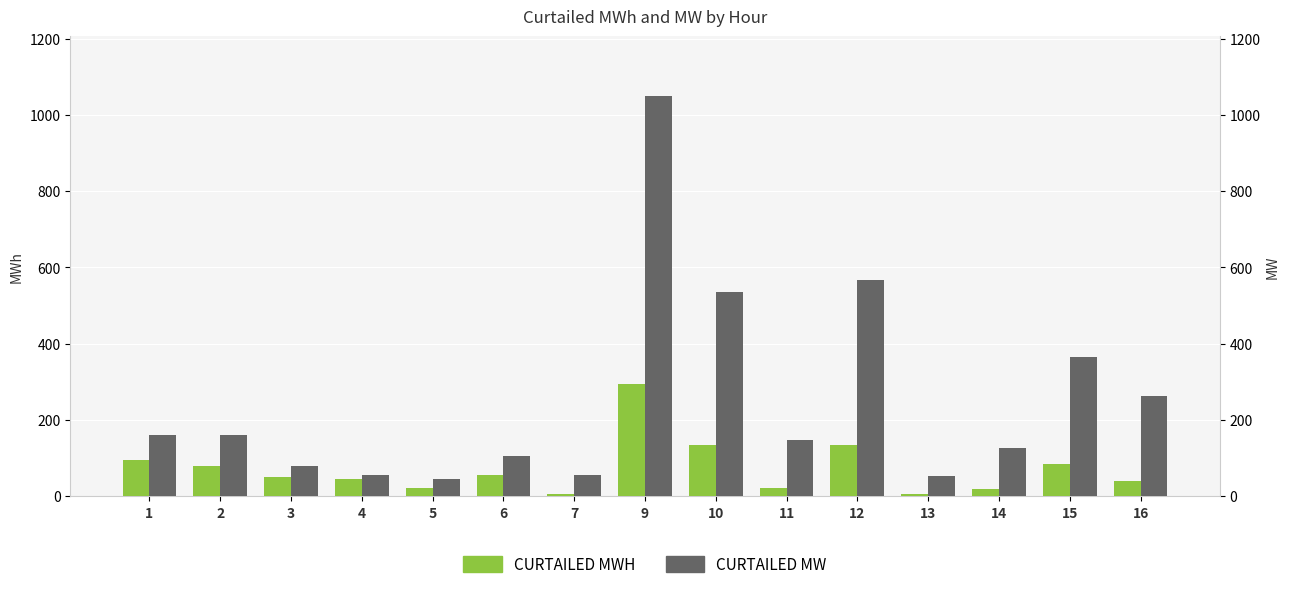

List the series in order of their peak value, highest first.

CURTAILED MW, CURTAILED MWH